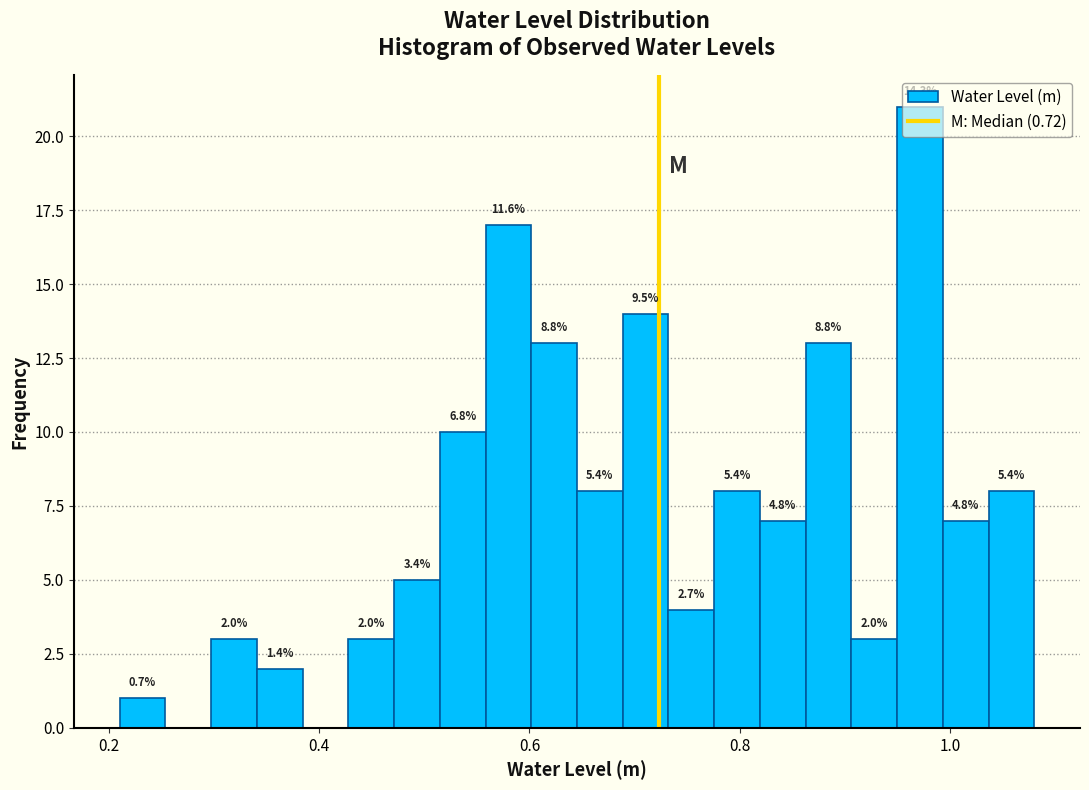

Around what value on the x-axis is the tallest bar? Give the approximate position of its centre, as read against the axis.

0.98